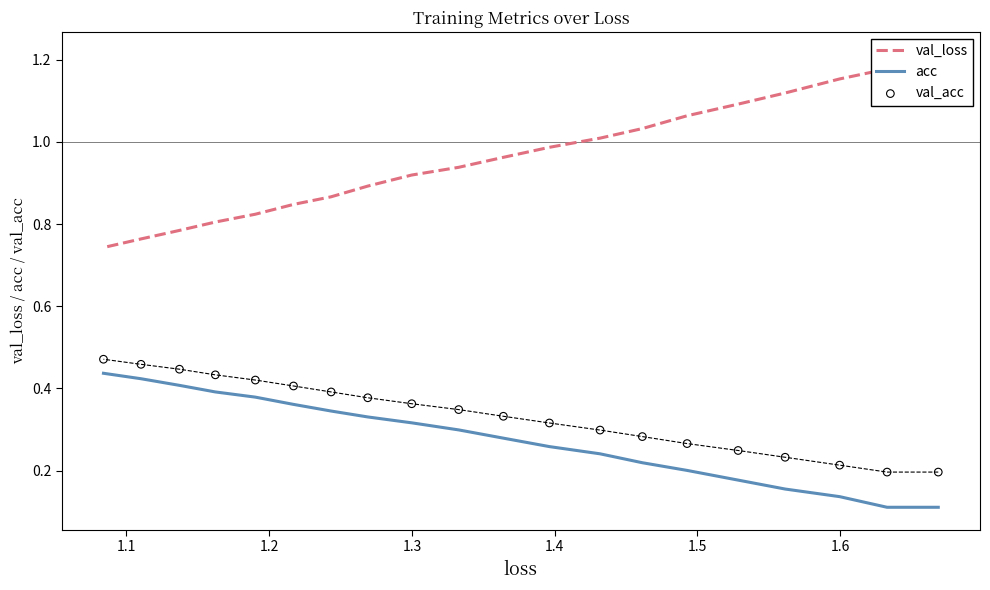

What is the total value across all series at 1.2?

1.5